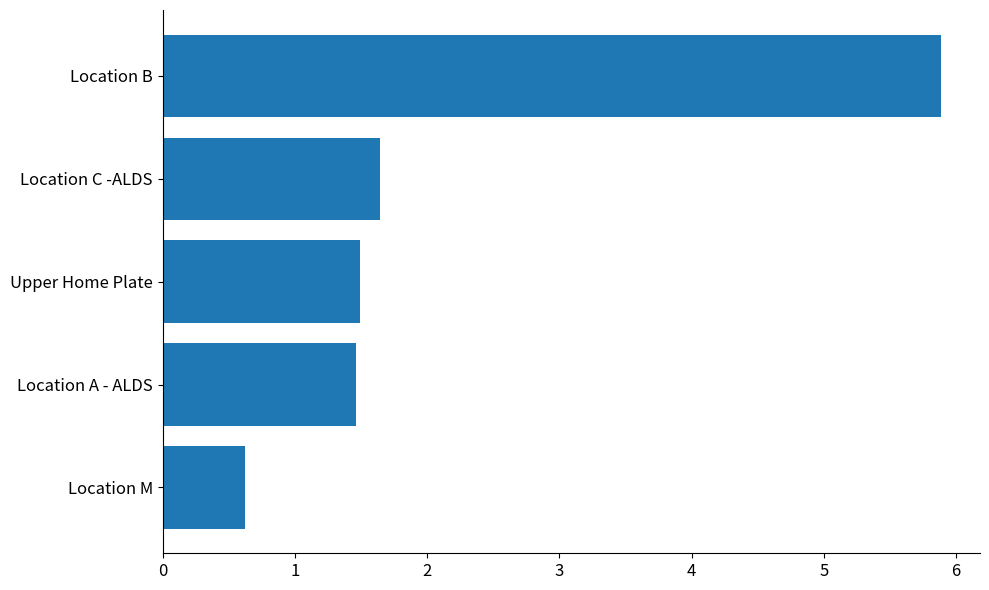

Does the chart contain any negative values?

No